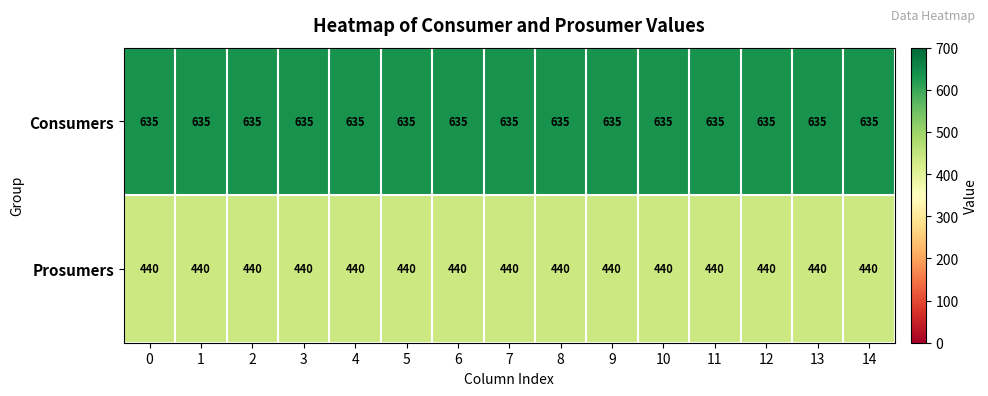

List the series in order of their peak value, lowest first.

Prosumers, Consumers